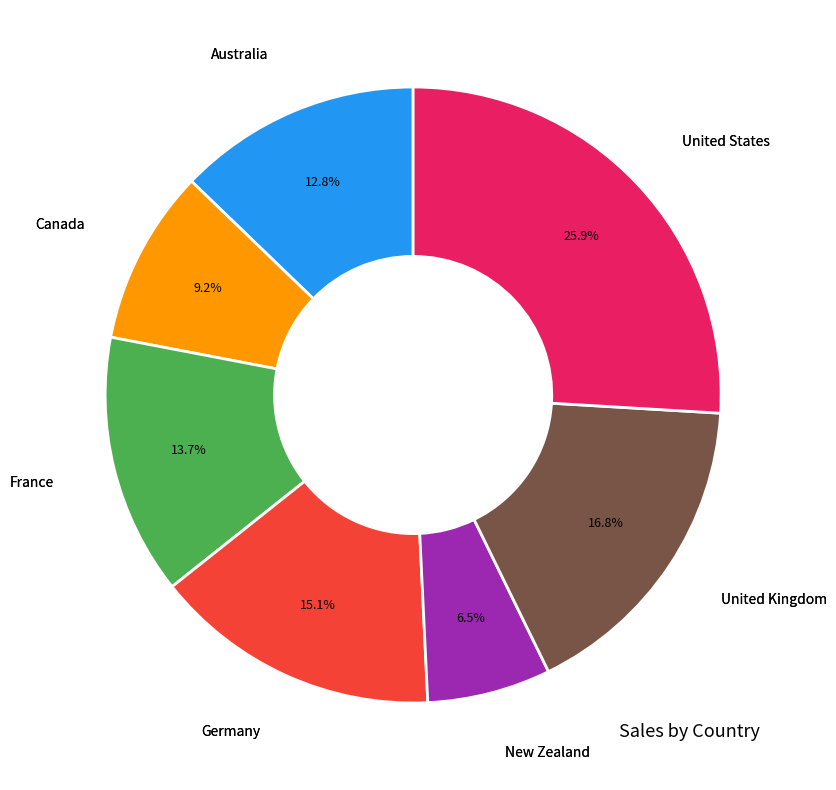

Does any single category account for the majority?

No